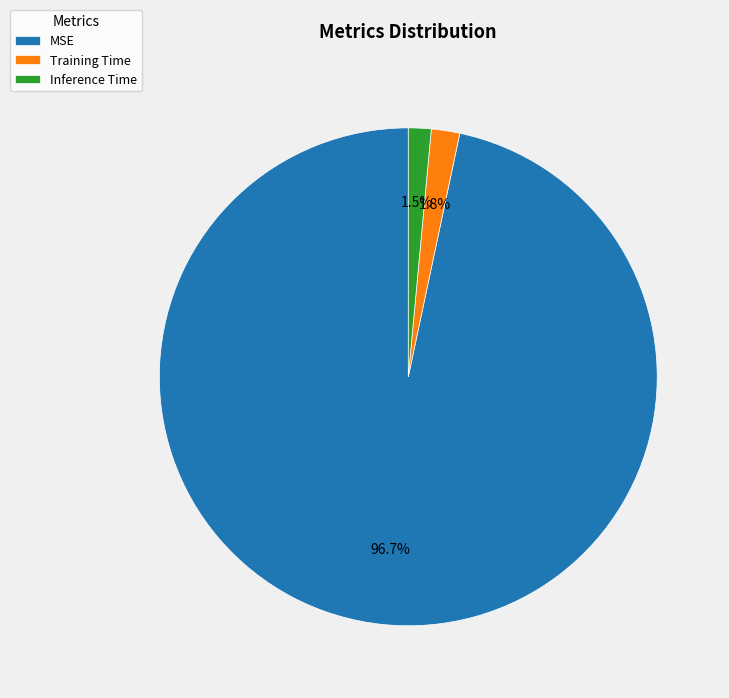

To the nearest percent, what percentage of the pie is MSE?

97%